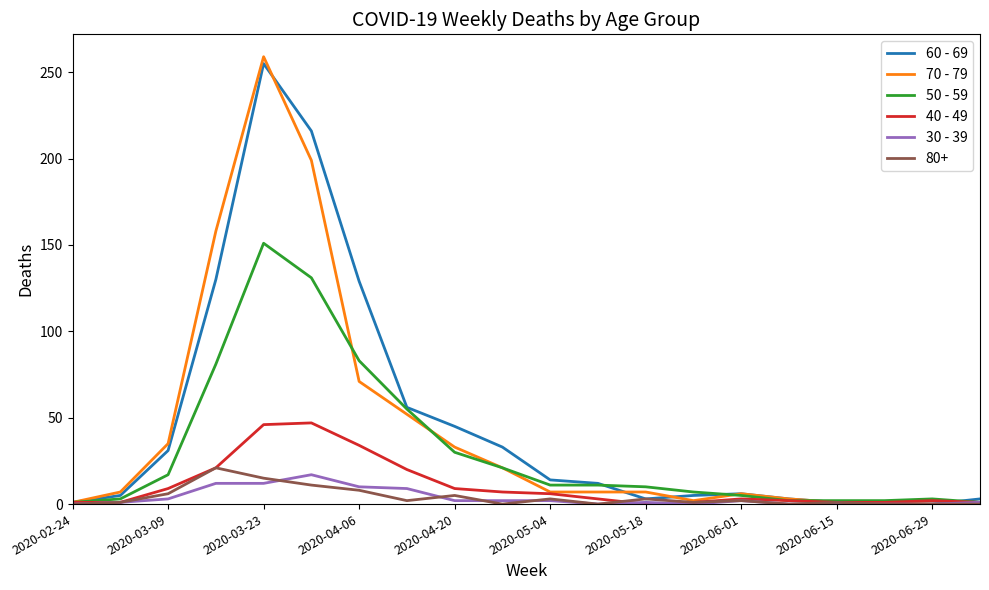

Which series has the largest range (max minus min)?

70 - 79